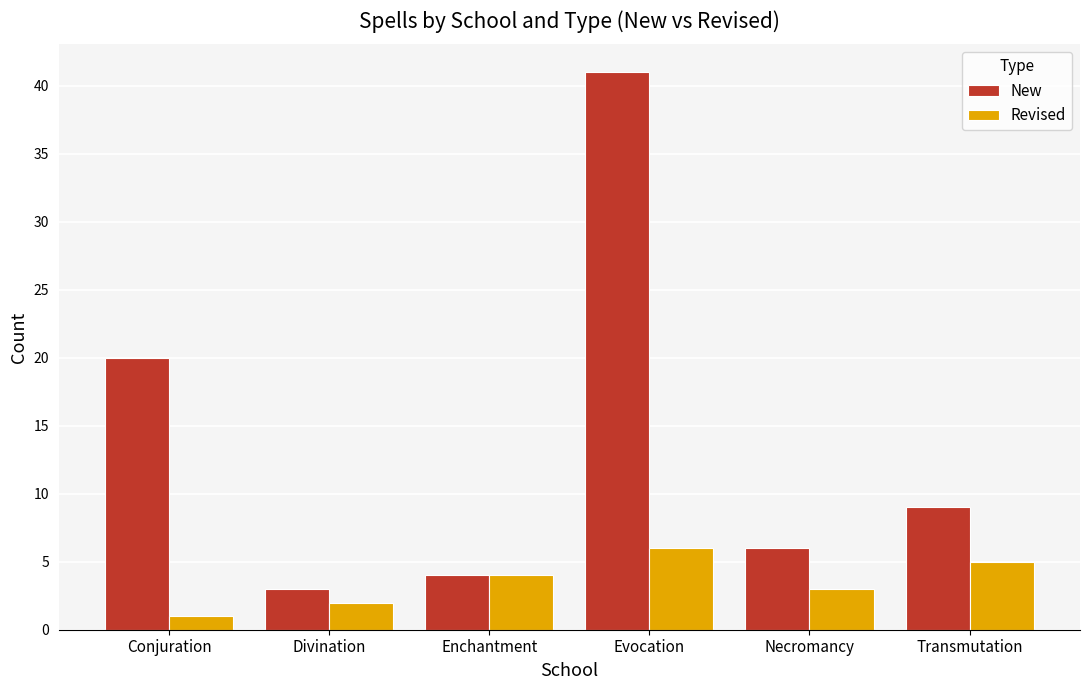

Rank the series by their average value, from highest to lowest.

New, Revised